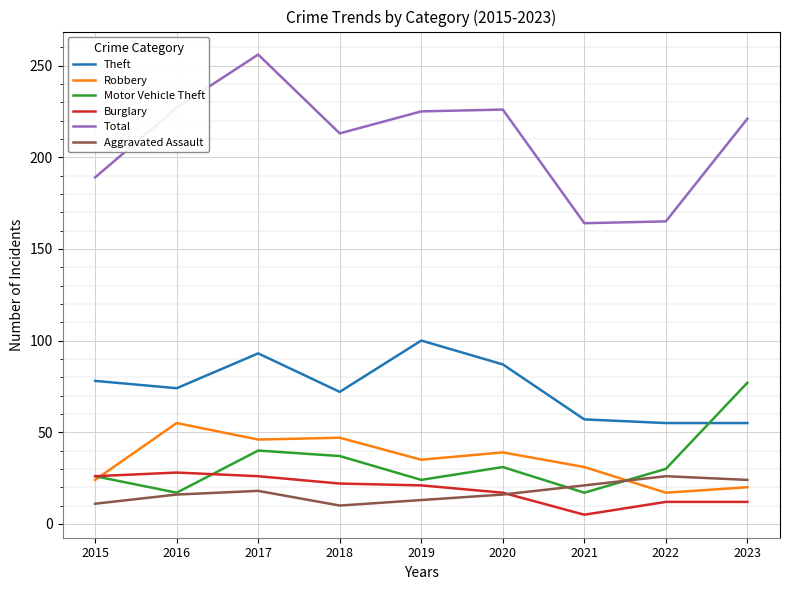

Between 2020 and 2022, which series saw the biggest shift?

Total